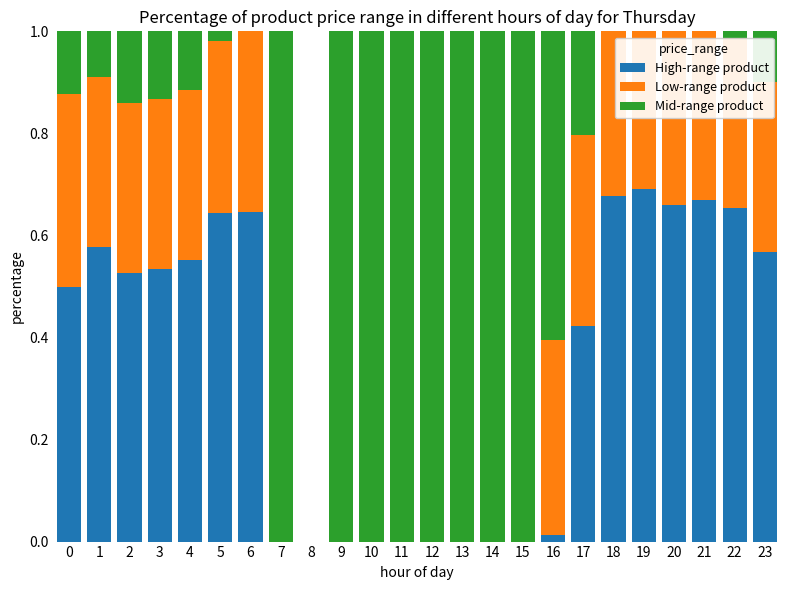

What is the total value across all series at 10?

1.0